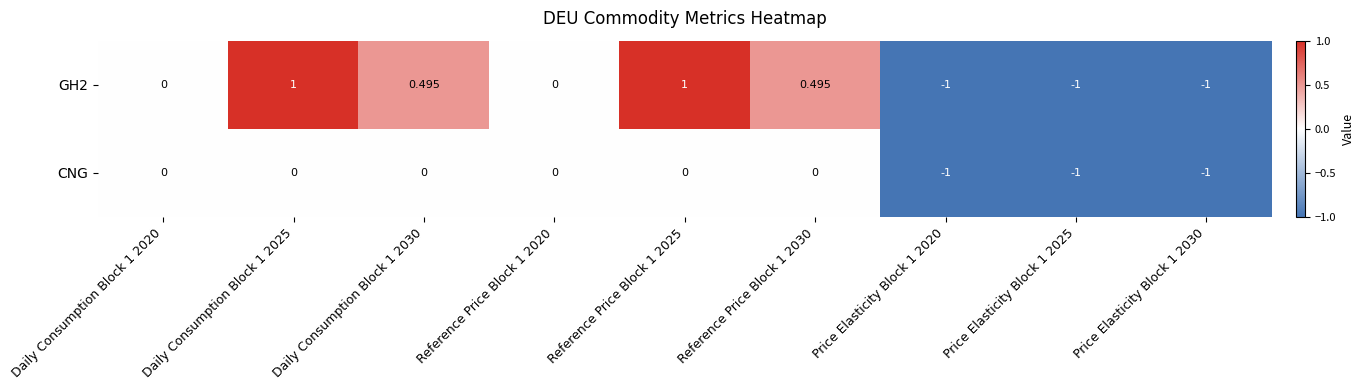

What is the smallest value displayed?

-1.0